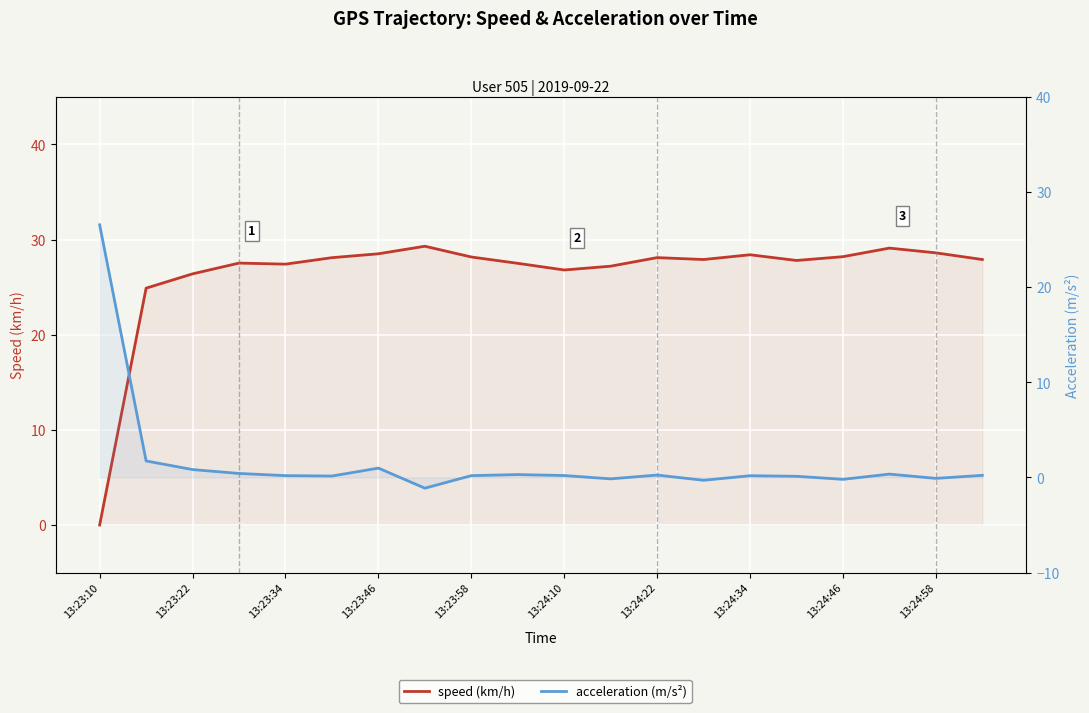

How many values in speed (km/h) are above zero?

19